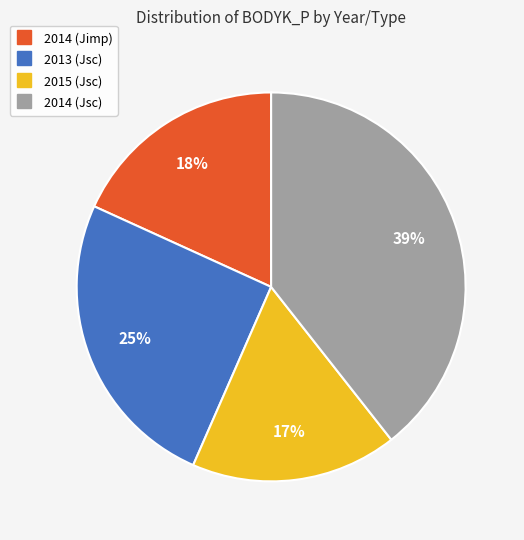

To the nearest percent, what is the difference between the 2013 (Jsc) and 2014 (Jimp) slice percentages?

7%